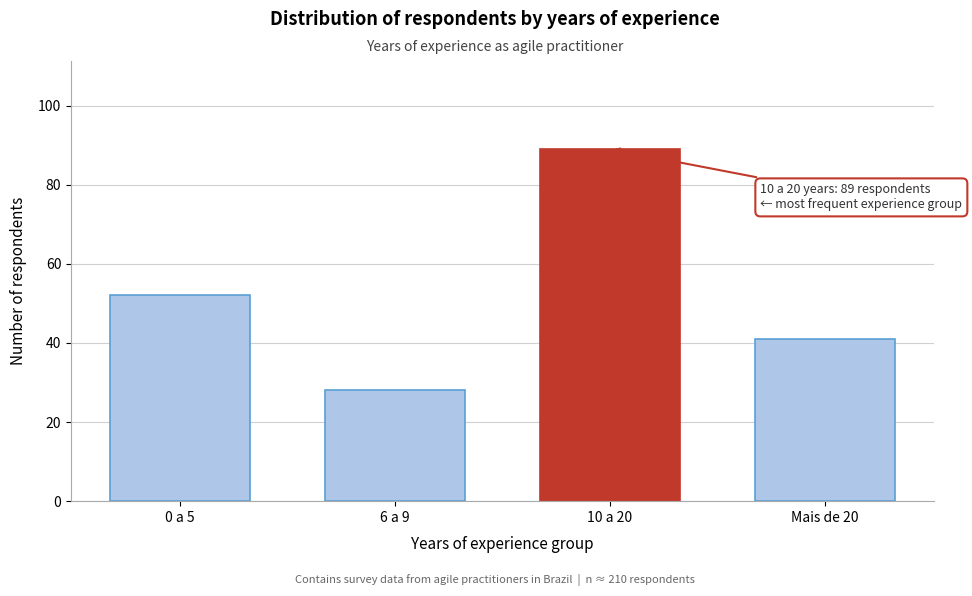

Reading right to left, what are all the values shown in this chart?

Mais de 20=41	10 a 20=89	6 a 9=28	0 a 5=52